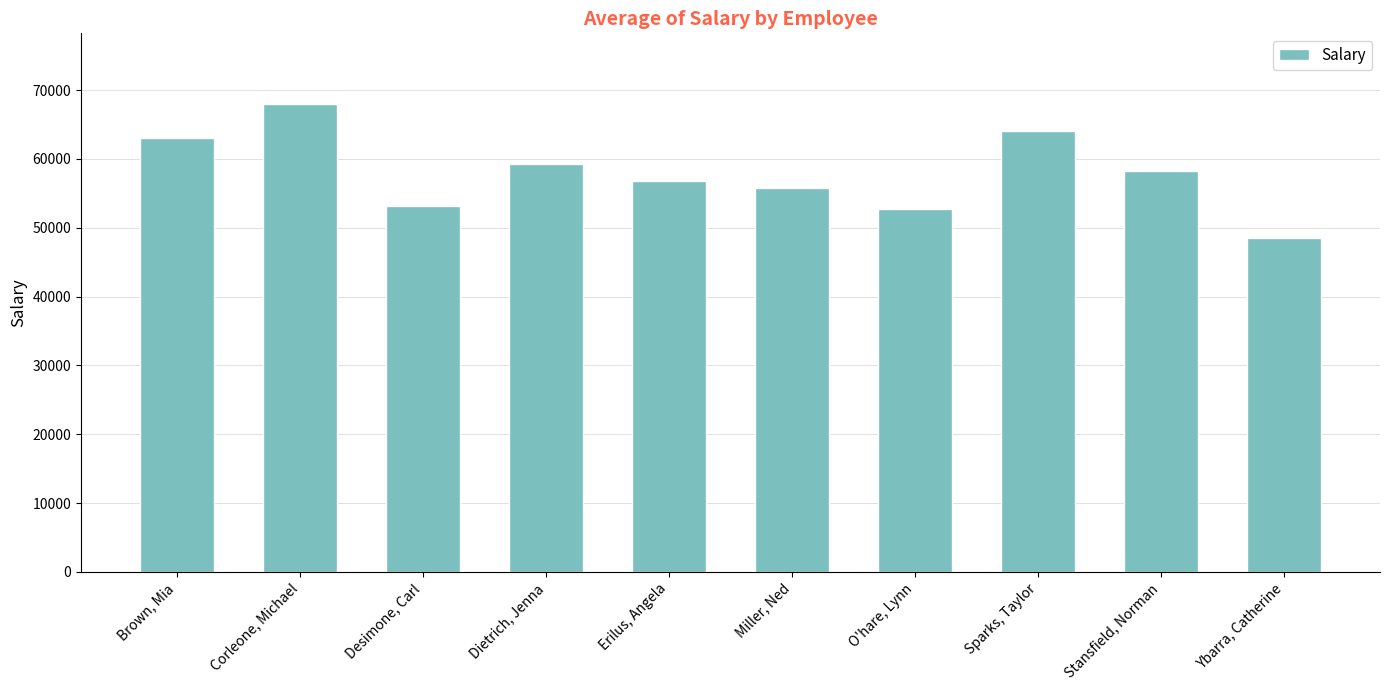

What is the label of the 9th bar from the left?

Stansfield, Norman